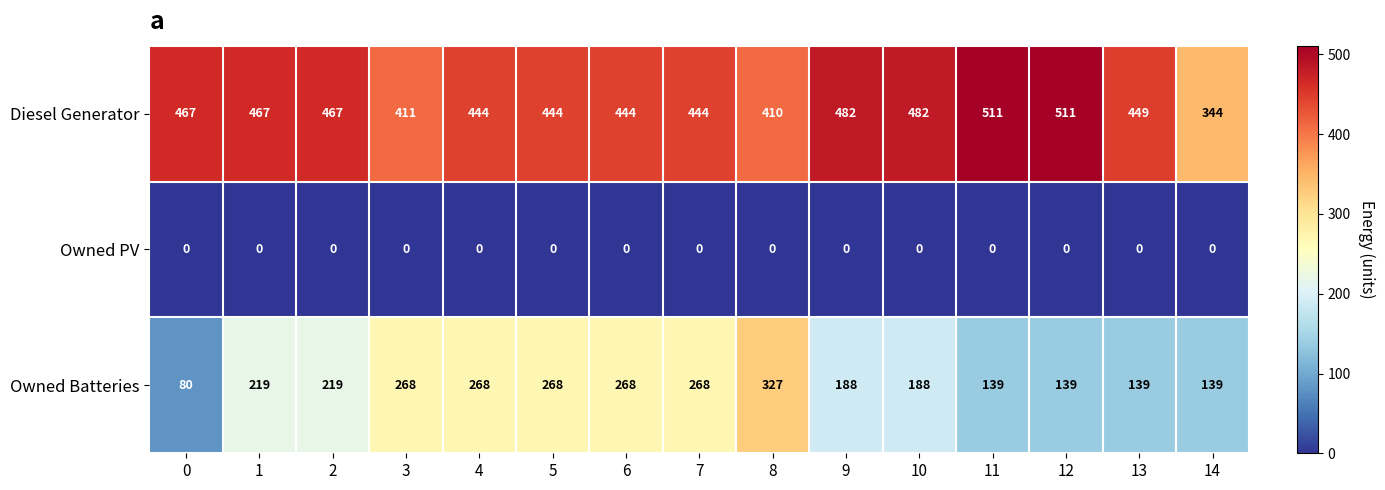

Which series has the largest total across all categories?

Diesel Generator